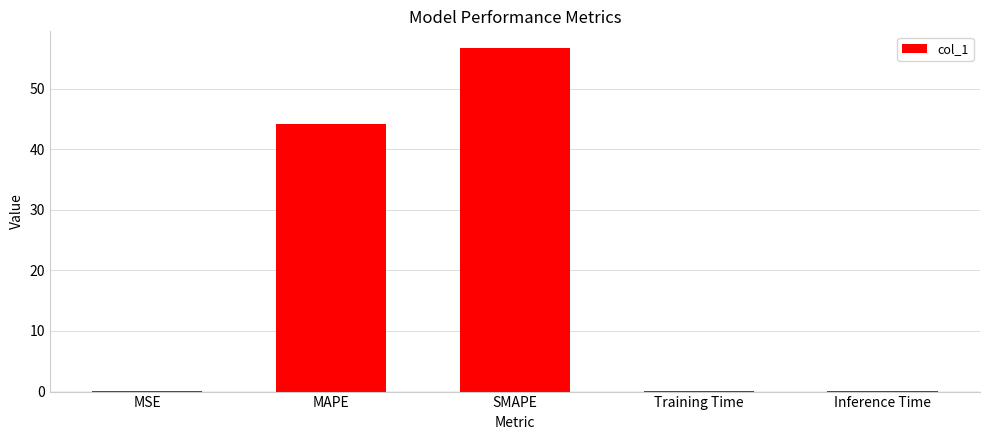

The chart shows a value of 0.1 at Inference Time. True or false?

True